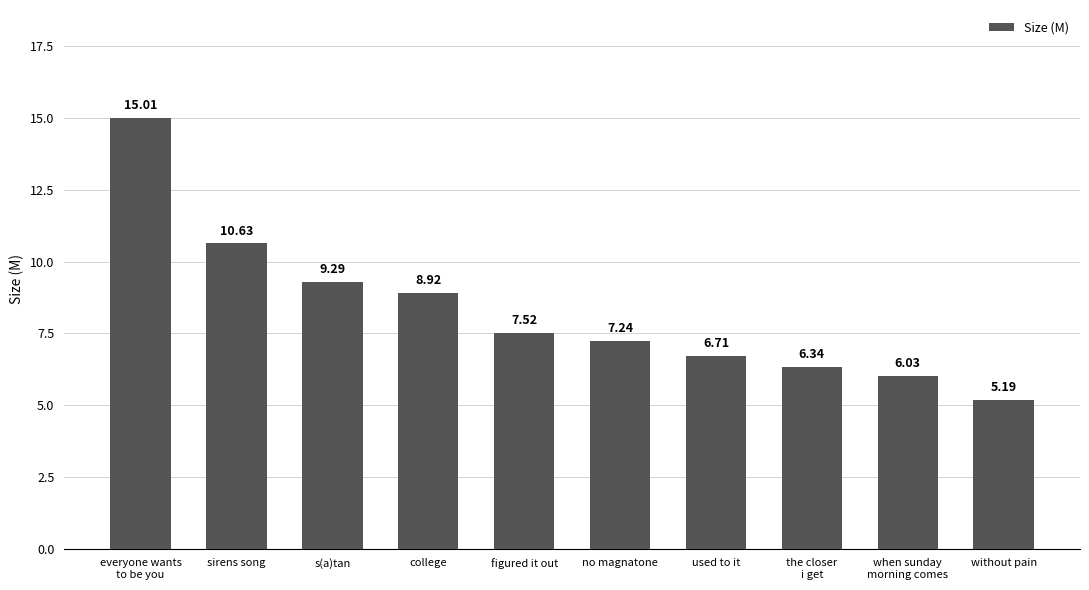

Count the number of data series in this chart.

1